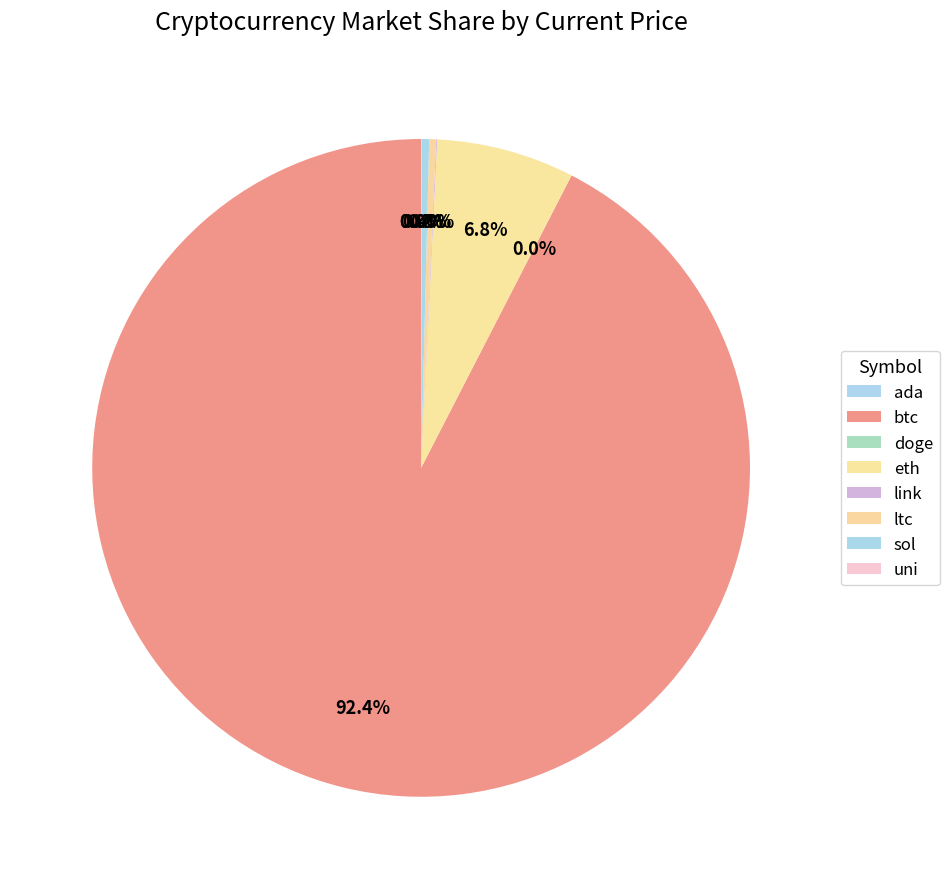

What is the change in value from link to sol?

+193.4